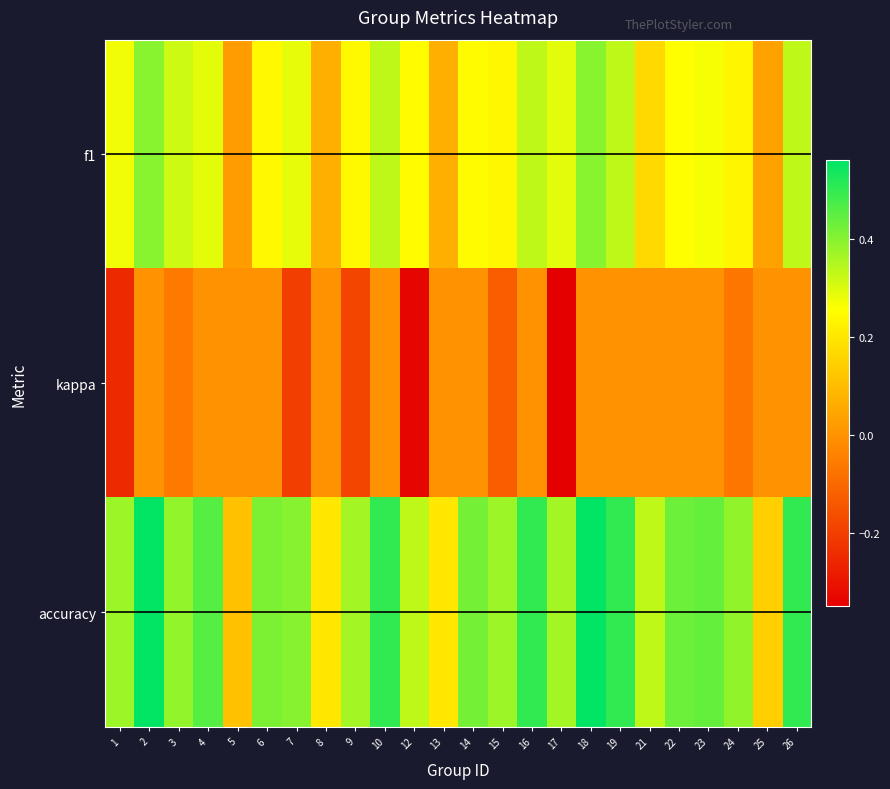

Which category has the lowest value across all series?

17